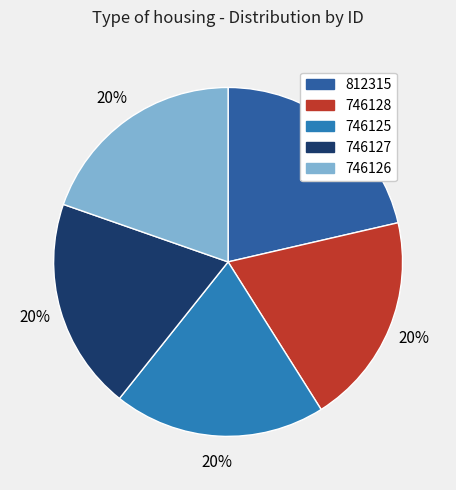

Combined, do 746126 and 746127 account for over 50%?

No